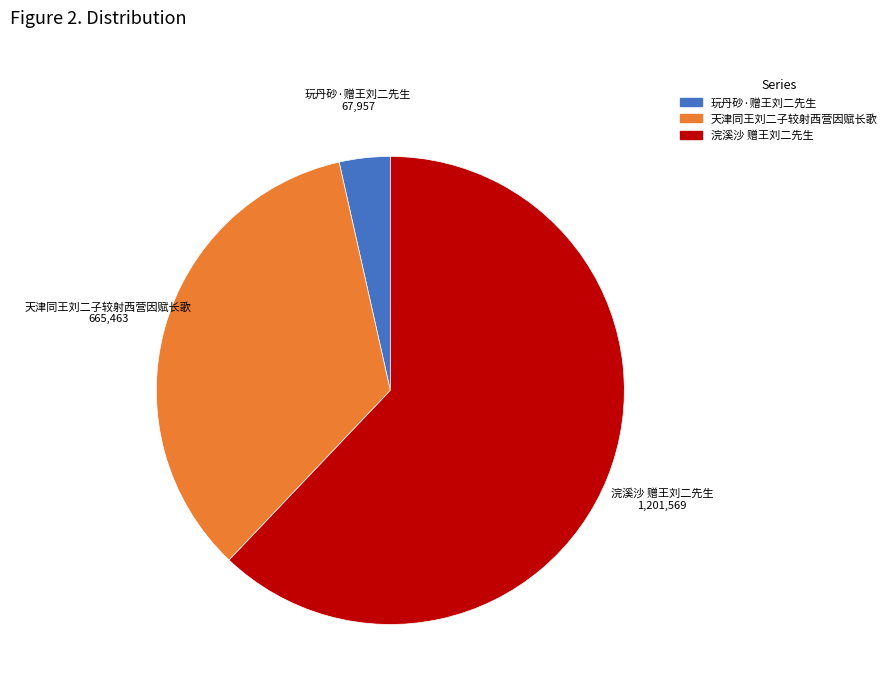

Which slice is the smallest?

玩丹砂·赠王刘二先生